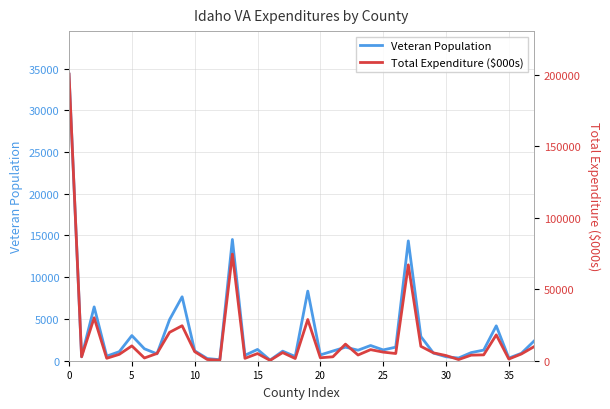

Rank the series by their average value, from highest to lowest.

Total Expenditure ($000s), Veteran Population